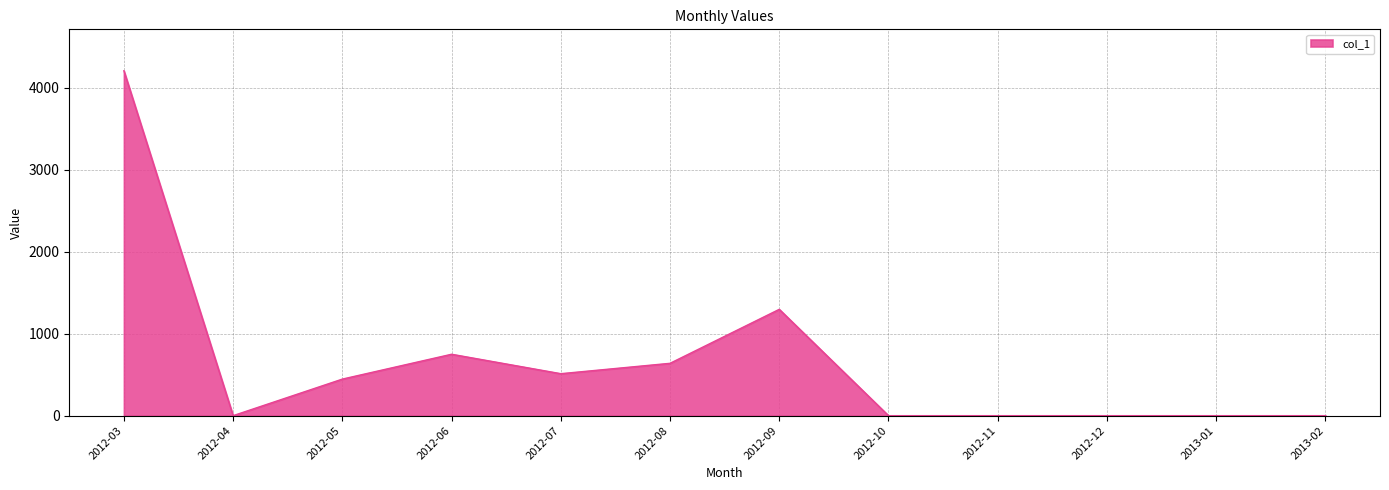

The value at 2012-12 is -1611.0. True or false?

False